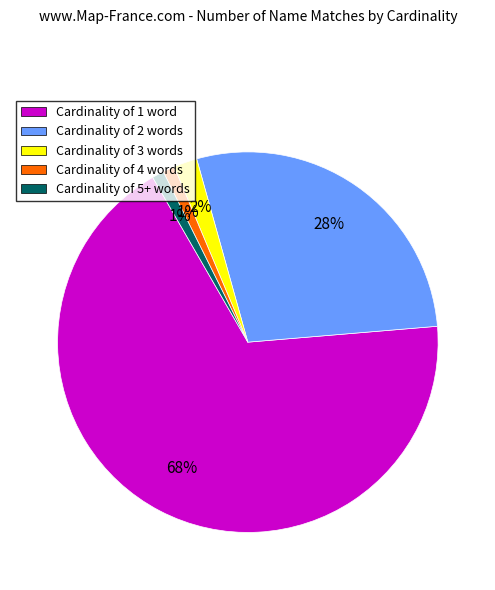

To the nearest percent, what is the average slice percentage?

20%